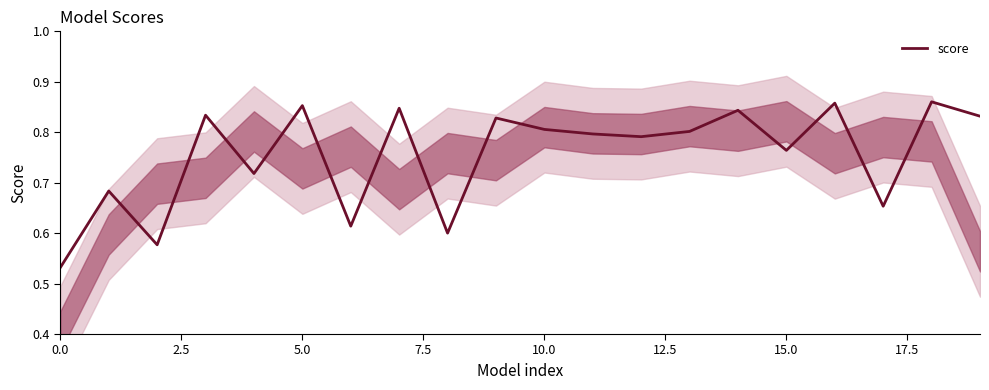

True or false: score has a value of 1.4 at 15.0.

False